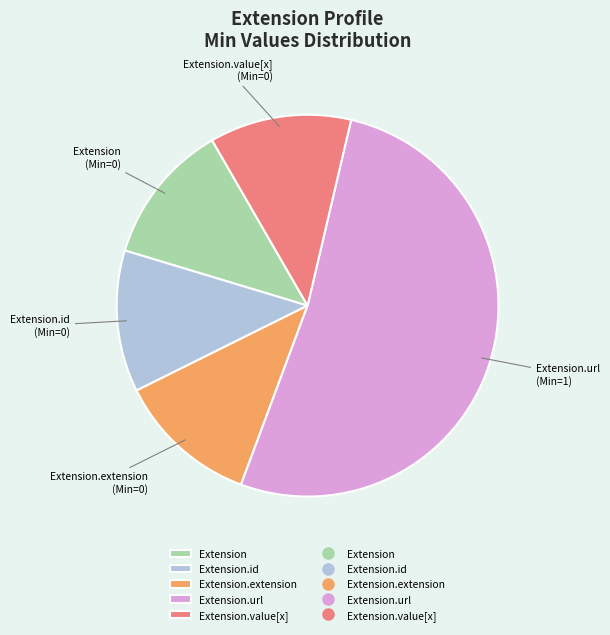

Combined, do Extension and Extension.id account for over 50%?

No